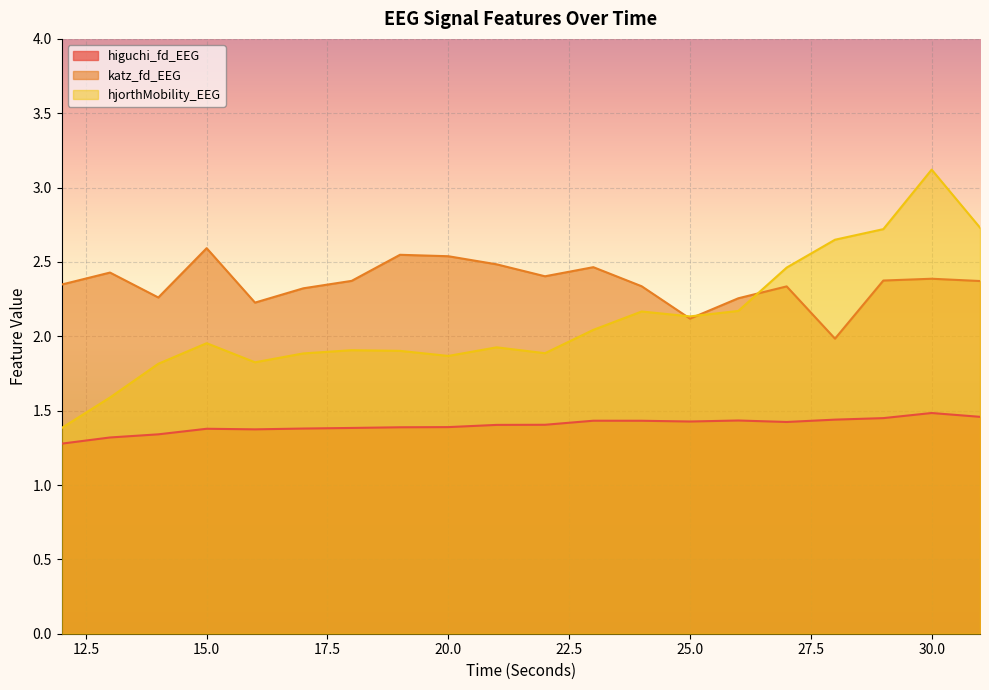

What are all the series names shown in the legend?

higuchi_fd_EEG, katz_fd_EEG, hjorthMobility_EEG